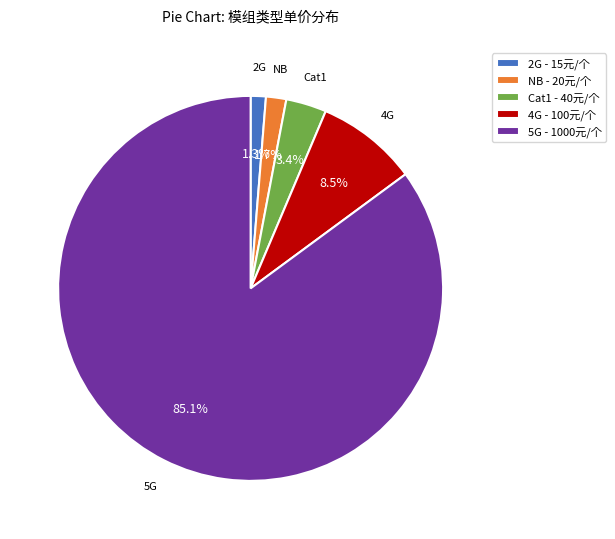

The NB slice represents 2% of the pie. True or false?

True